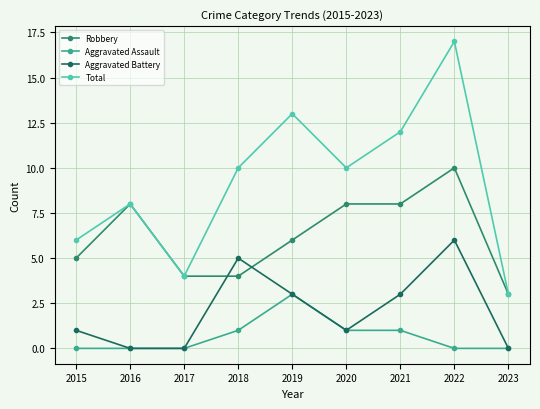

The Robbery series shows 5 at 2023. True or false?

False